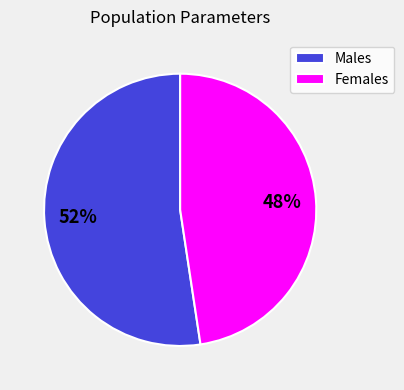

Count the number of slices in the pie.

2